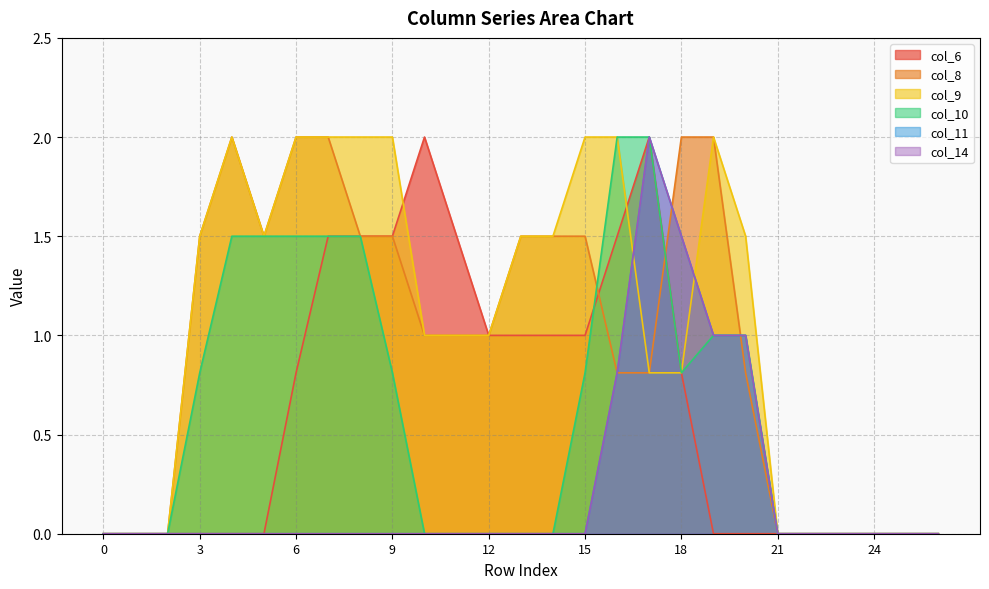

What is the difference between the maximum and minimum values in the col_11 series?

2.0